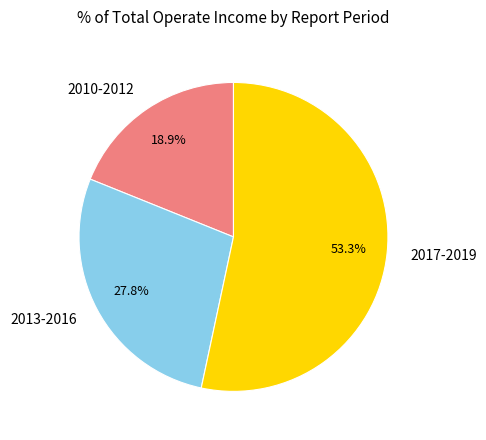

Rank the categories by value from highest to lowest.

2017-2019, 2013-2016, 2010-2012